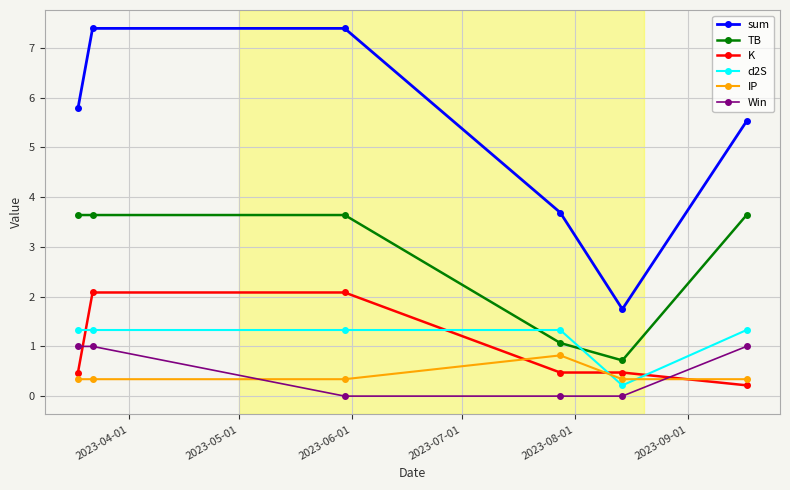

In sum, how many points are lower than both neighbors (excluding endpoints)?

1